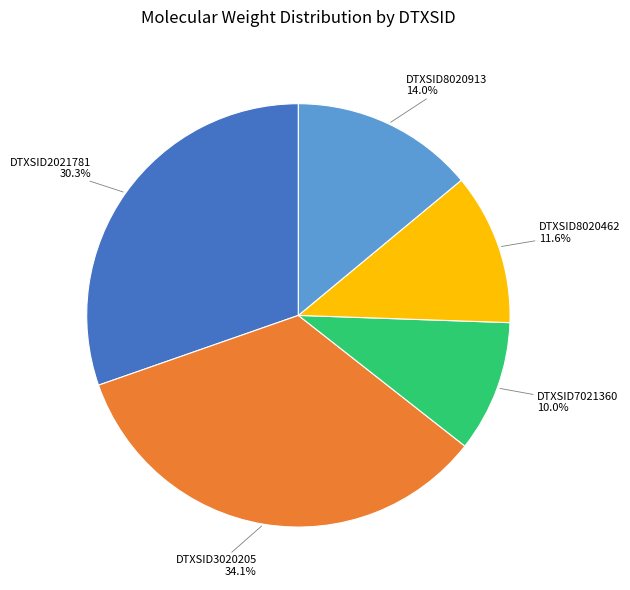

Does any single category account for the majority?

No